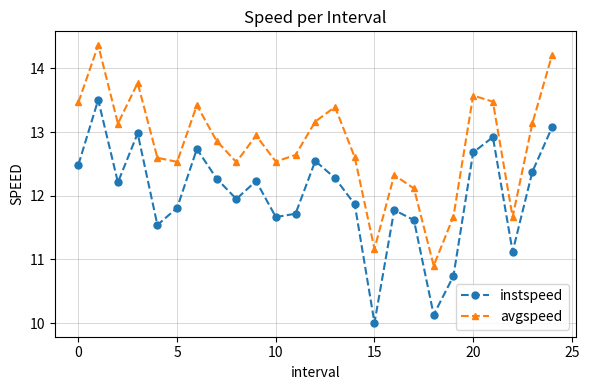

What is the difference between the maximum and second lowest values in the avgspeed series?

3.2